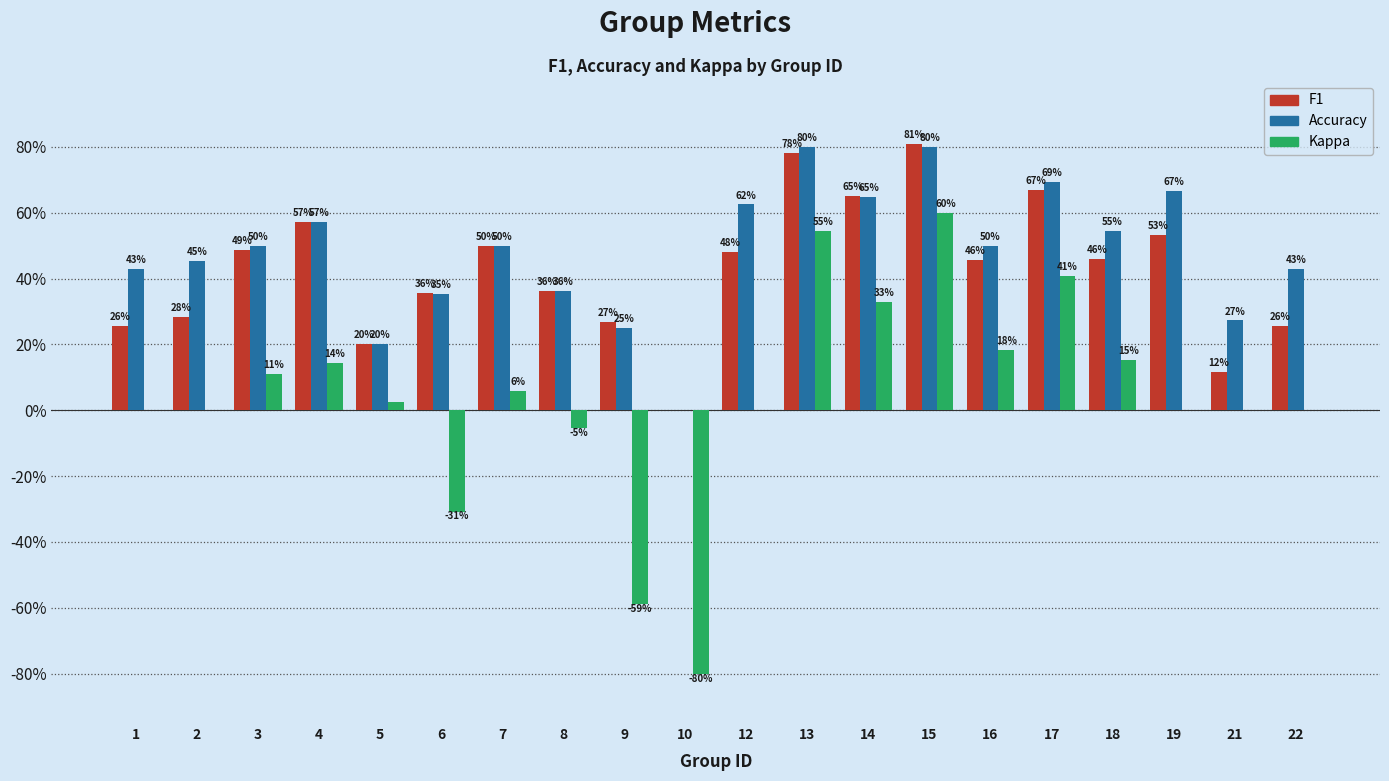

Which series has the largest total across all categories?

Accuracy